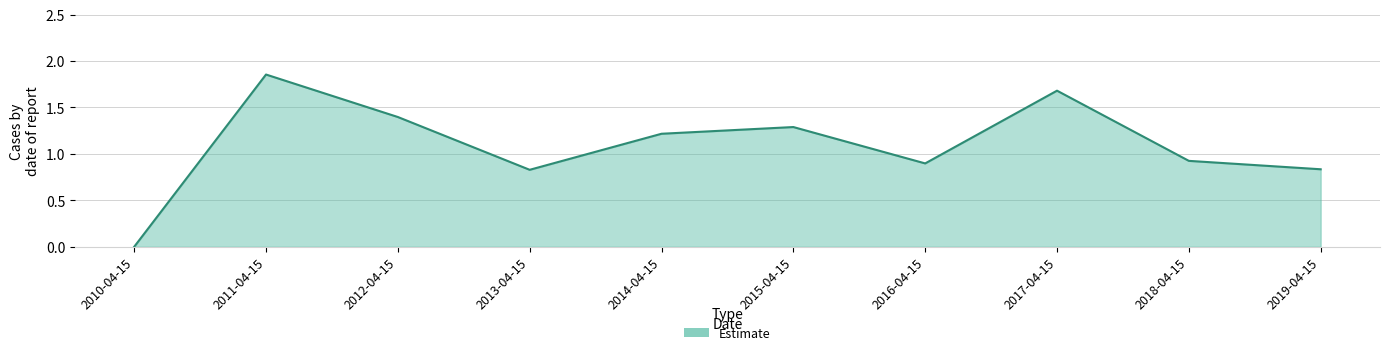

At which category does the chart reach its minimum across all series?

2010-04-15